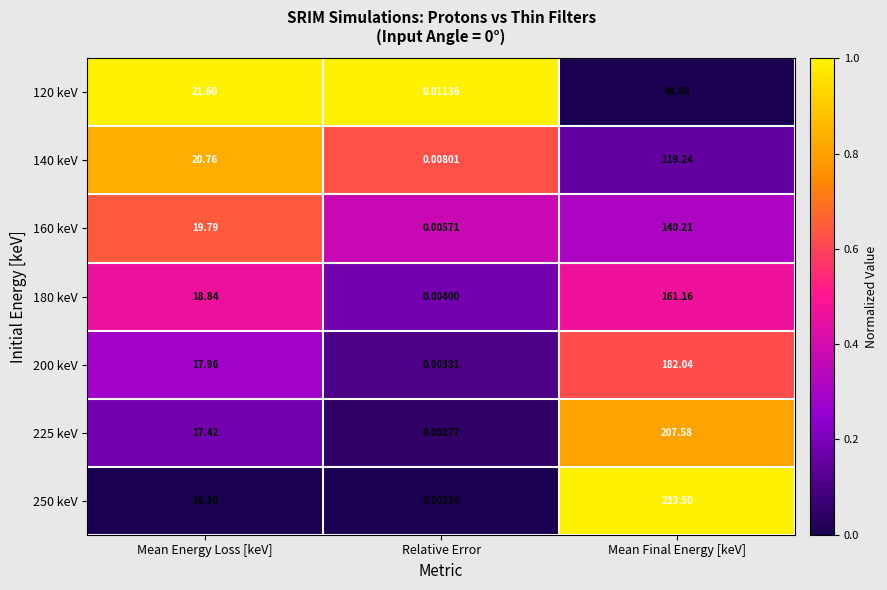

Rank the series at Mean Energy Loss [keV] from lowest to highest value.

250 keV, 225 keV, 200 keV, 180 keV, 160 keV, 140 keV, 120 keV